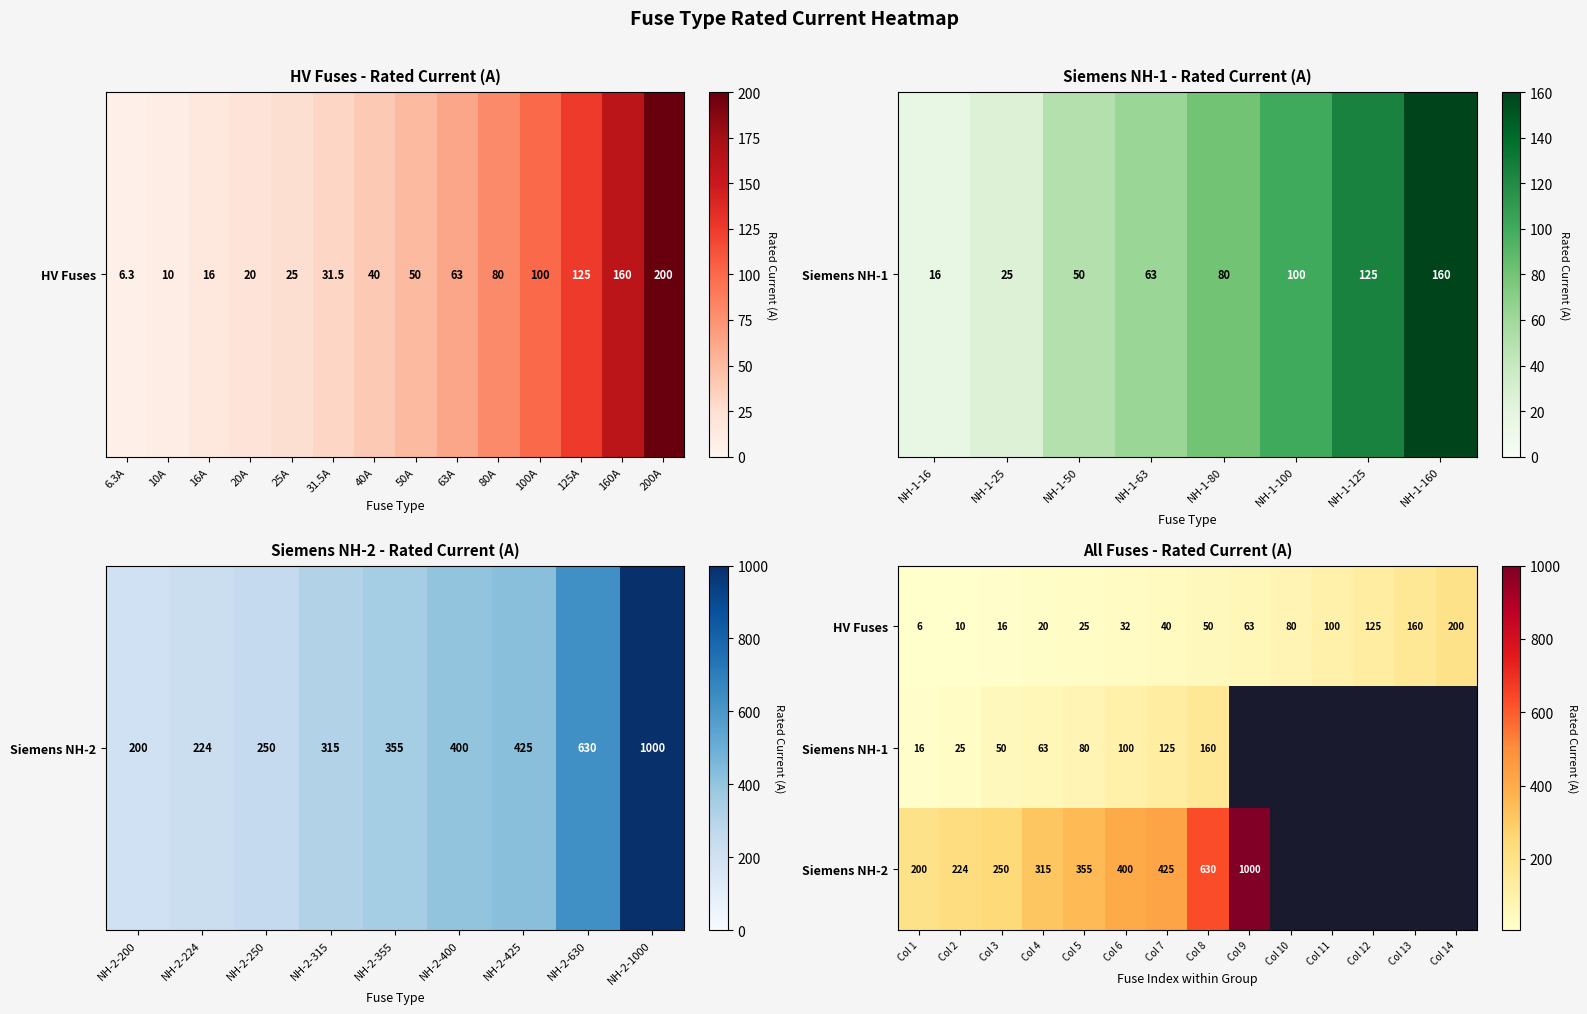

What is the spread (max minus min) of values at Col 5?

330.0